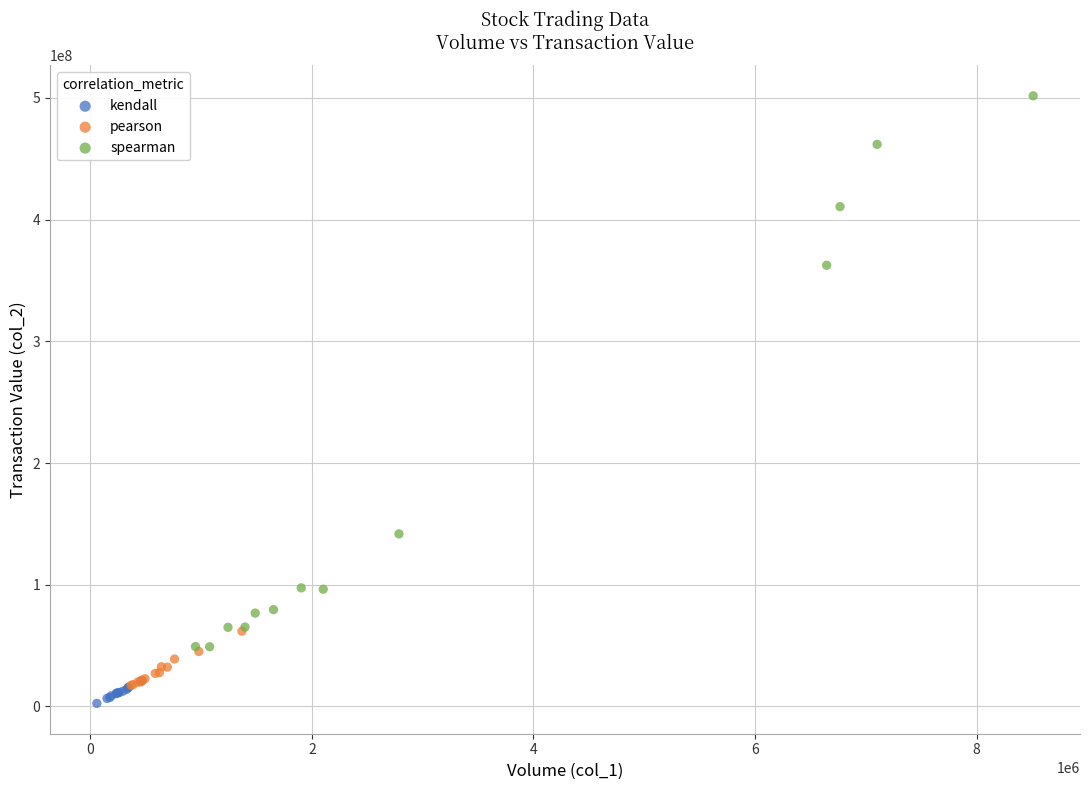

Which series has the largest Y range (max minus min)?

spearman